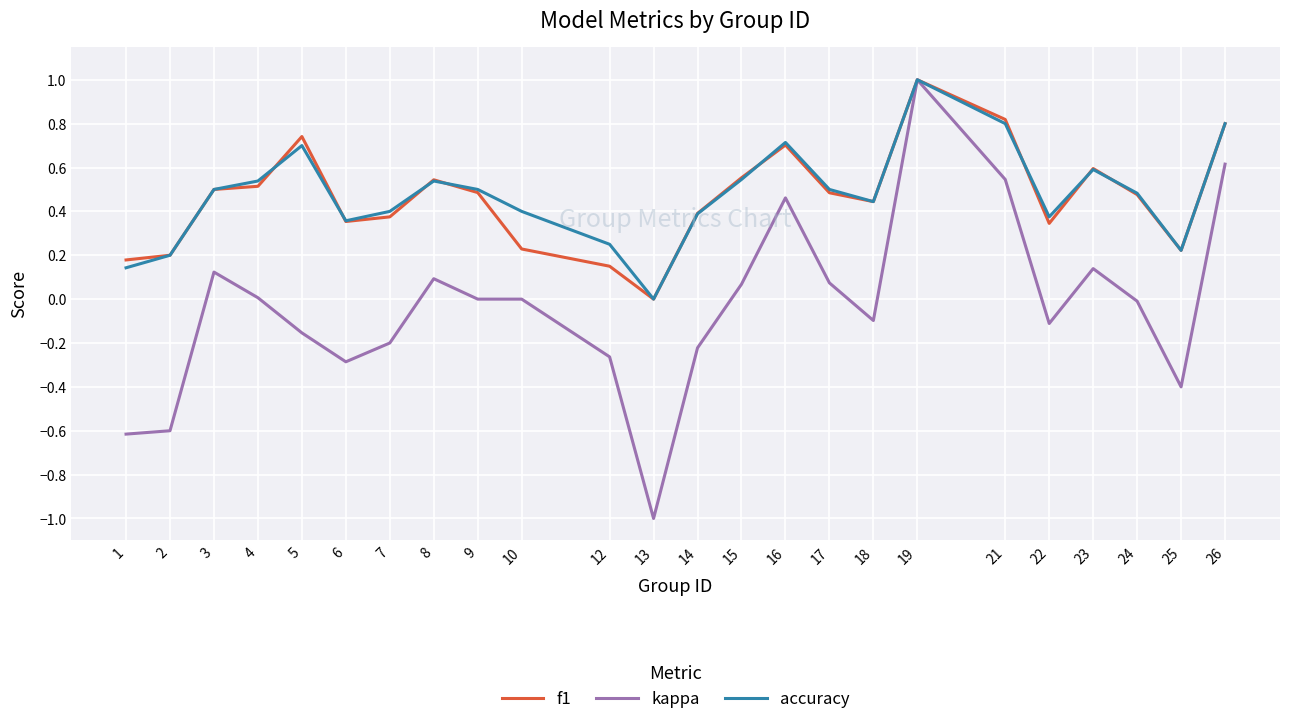

At which category is the sum across all series the highest?

19